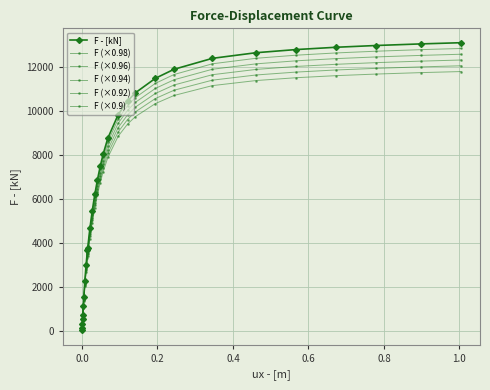

Count the number of categories in the chart.

30